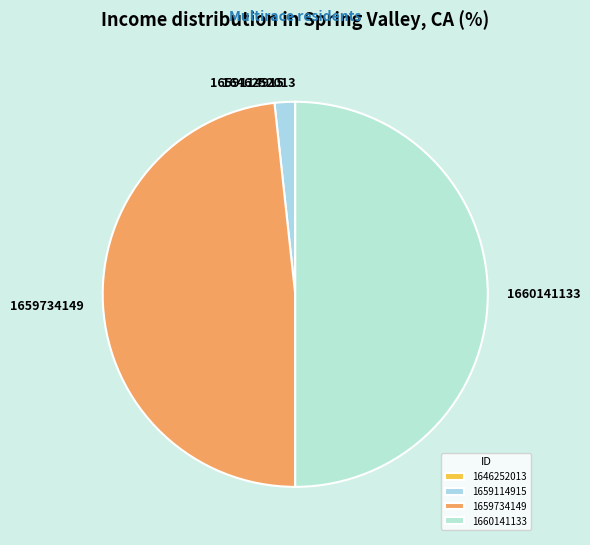

Does 1659114915 account for over 50% of the chart?

No